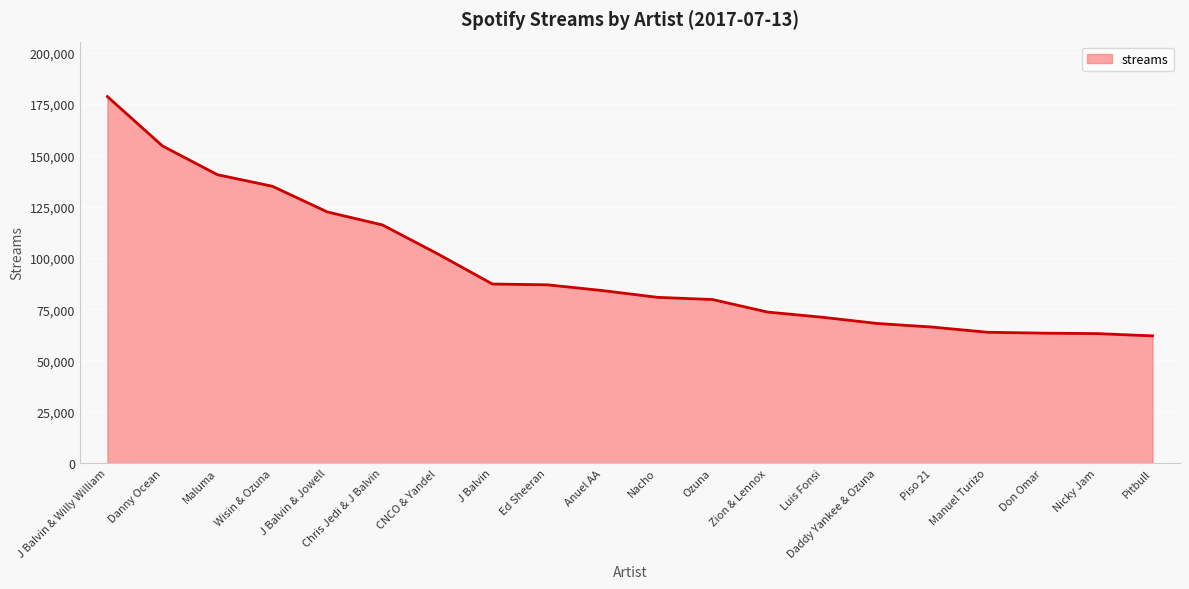

Does the chart have visible grid lines?

Yes